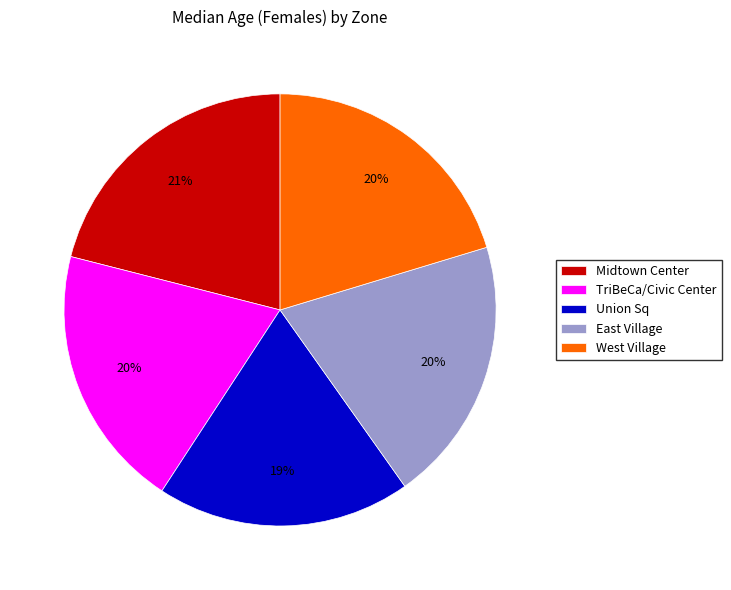

What percentage is the Midtown Center slice, to the nearest percent?

21%